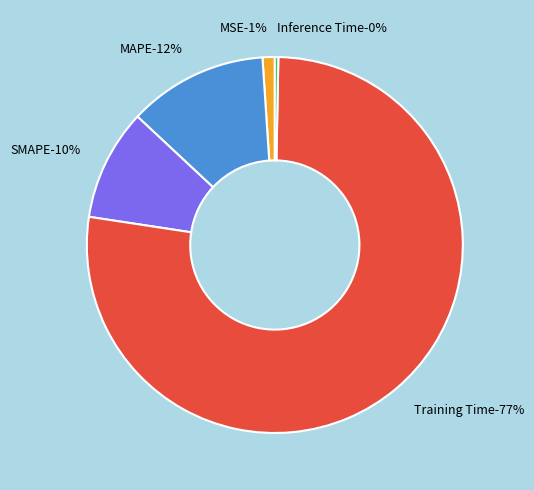

What is the largest slice in the pie chart?

Training Time